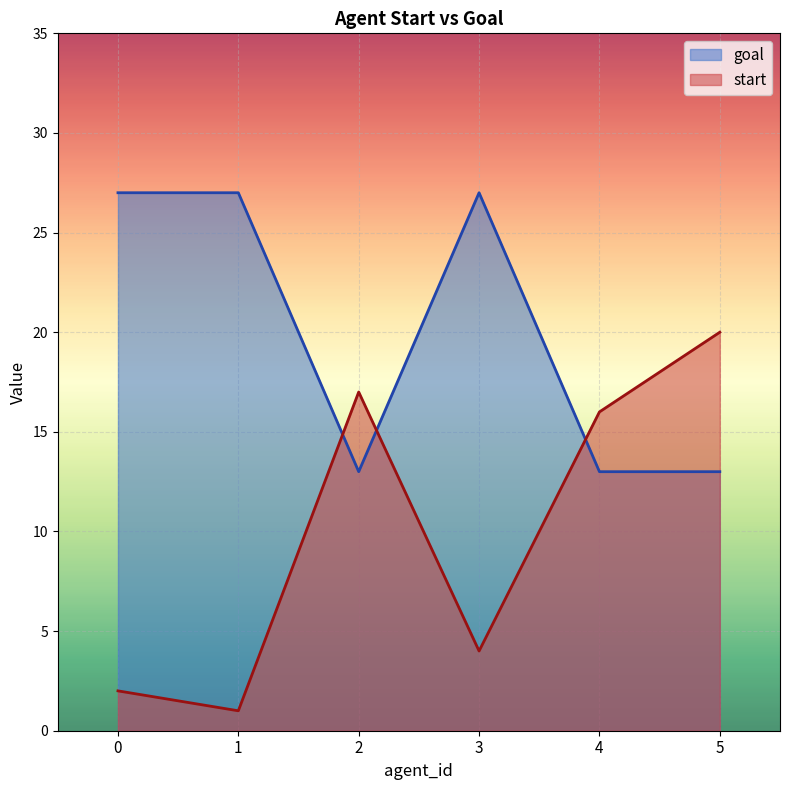

True or false: start and goal cross at least once.

True